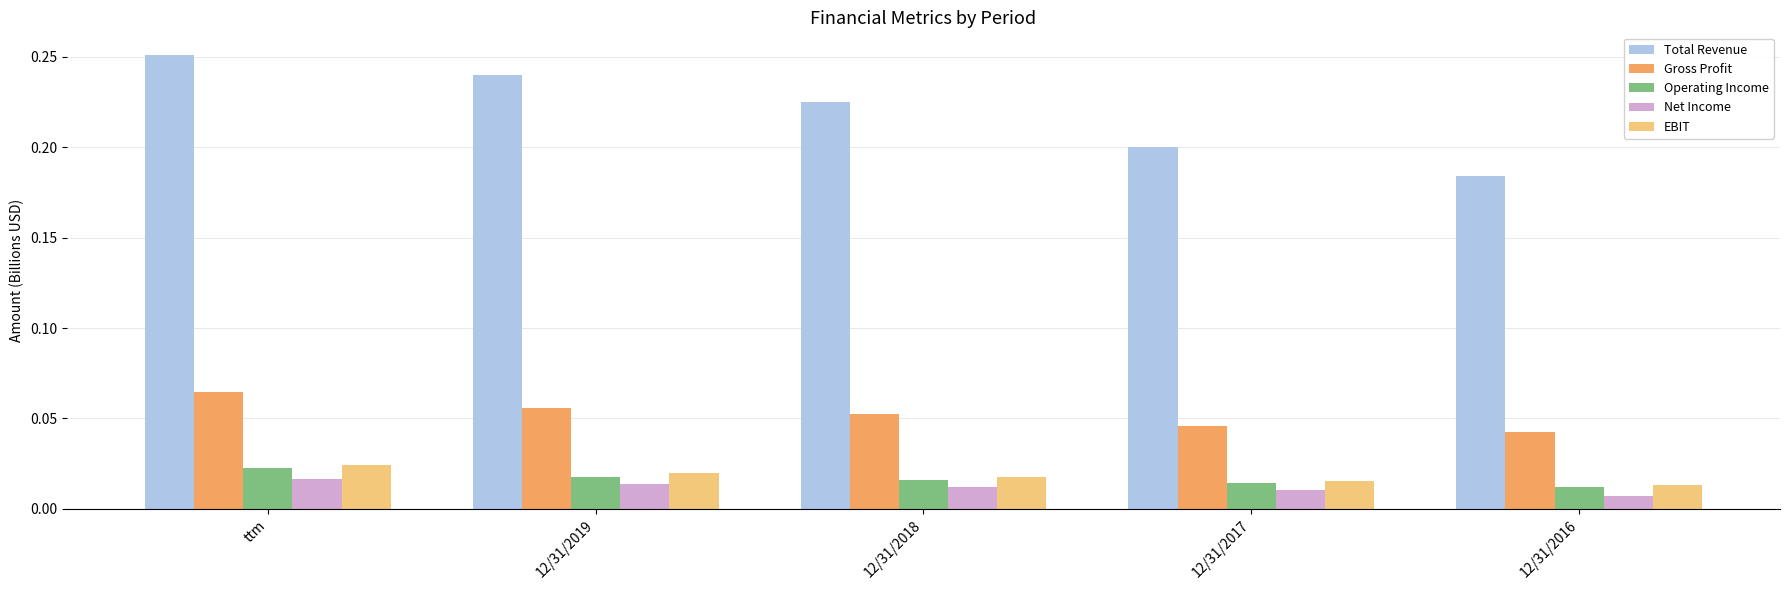

Which label corresponds to the smallest value in the chart?

12/31/2016